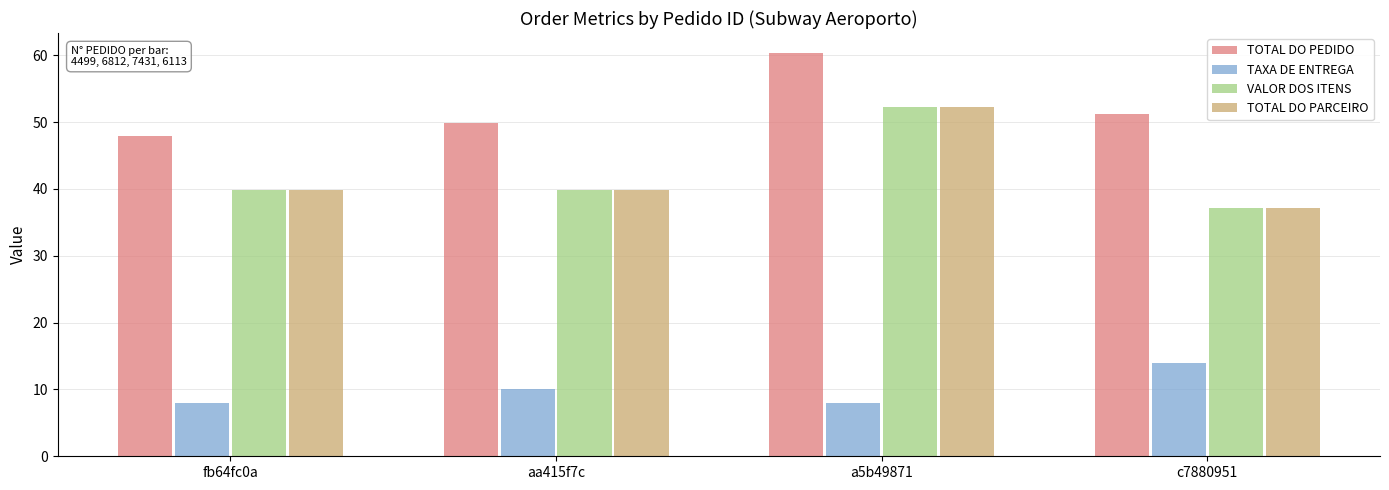

What is the sum of all TOTAL DO PEDIDO values?

209.3